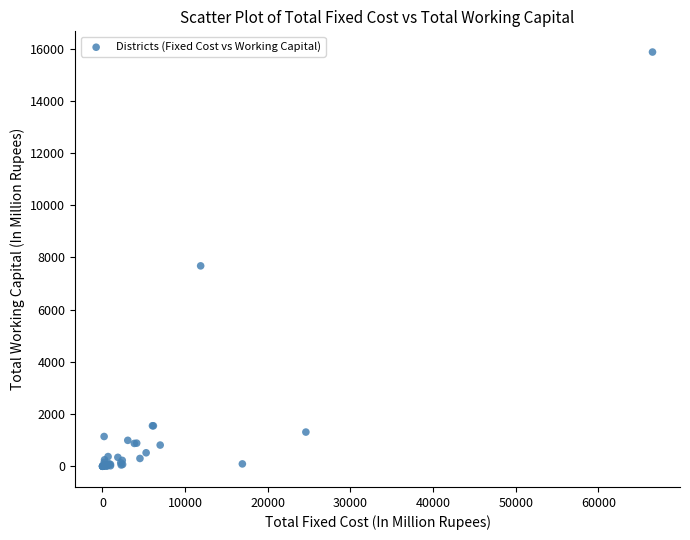

What Y value in the scatter plot is closest to 7936?

7679.1